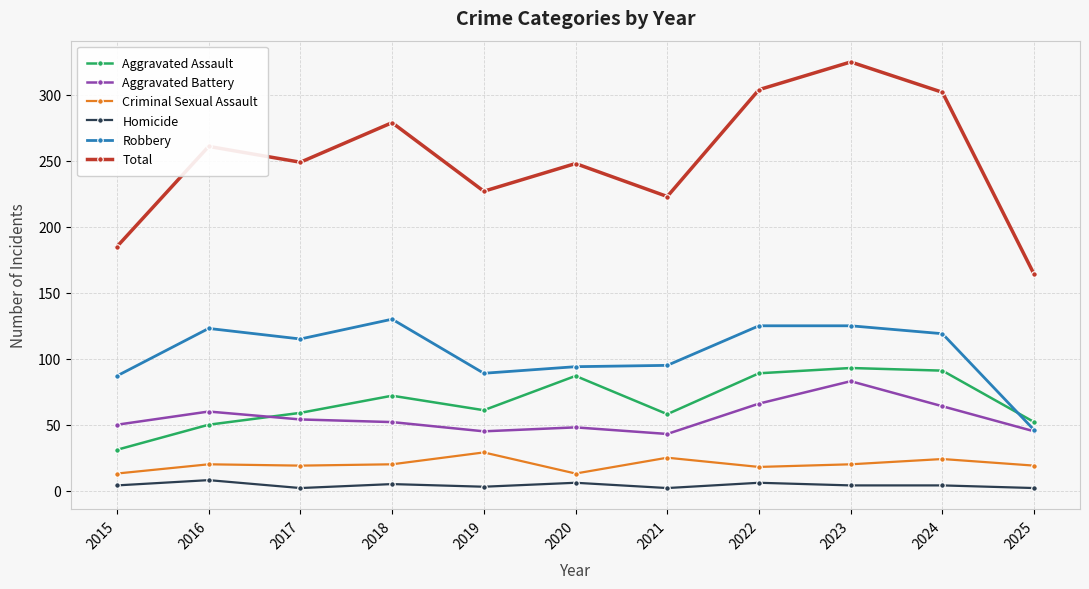

Is the value of Aggravated Assault at 2017 greater than the value of Robbery at 2016?

No